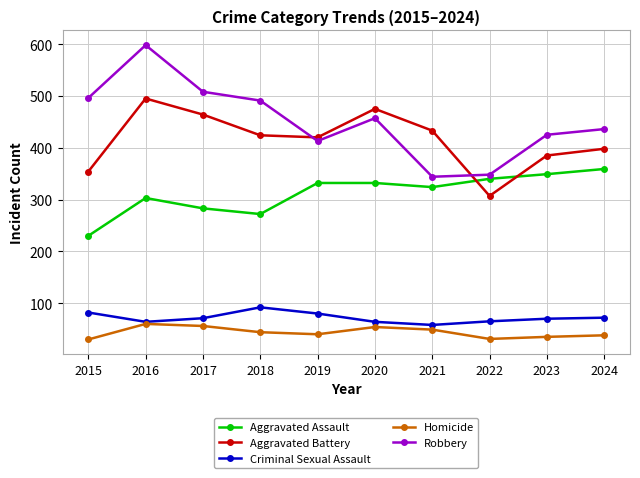

Rank the series by their maximum value, from highest to lowest.

Robbery, Aggravated Battery, Aggravated Assault, Criminal Sexual Assault, Homicide